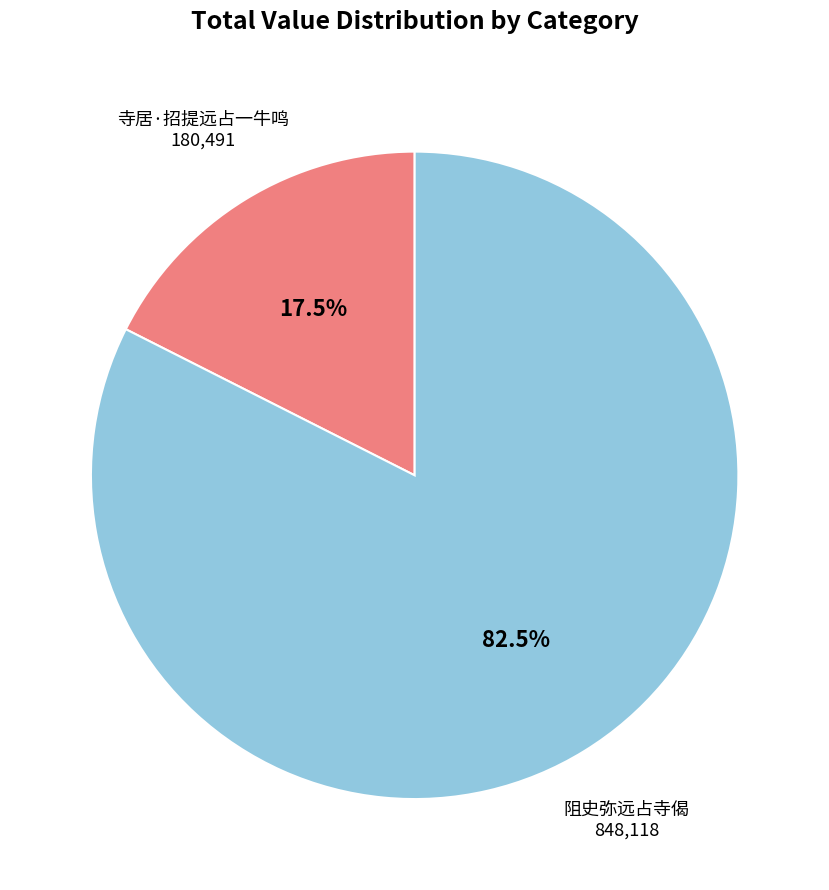

Combined, what portion of the pie is 阻史弥远占寺偈 and 寺居·招提远占一牛鸣?

100.0%